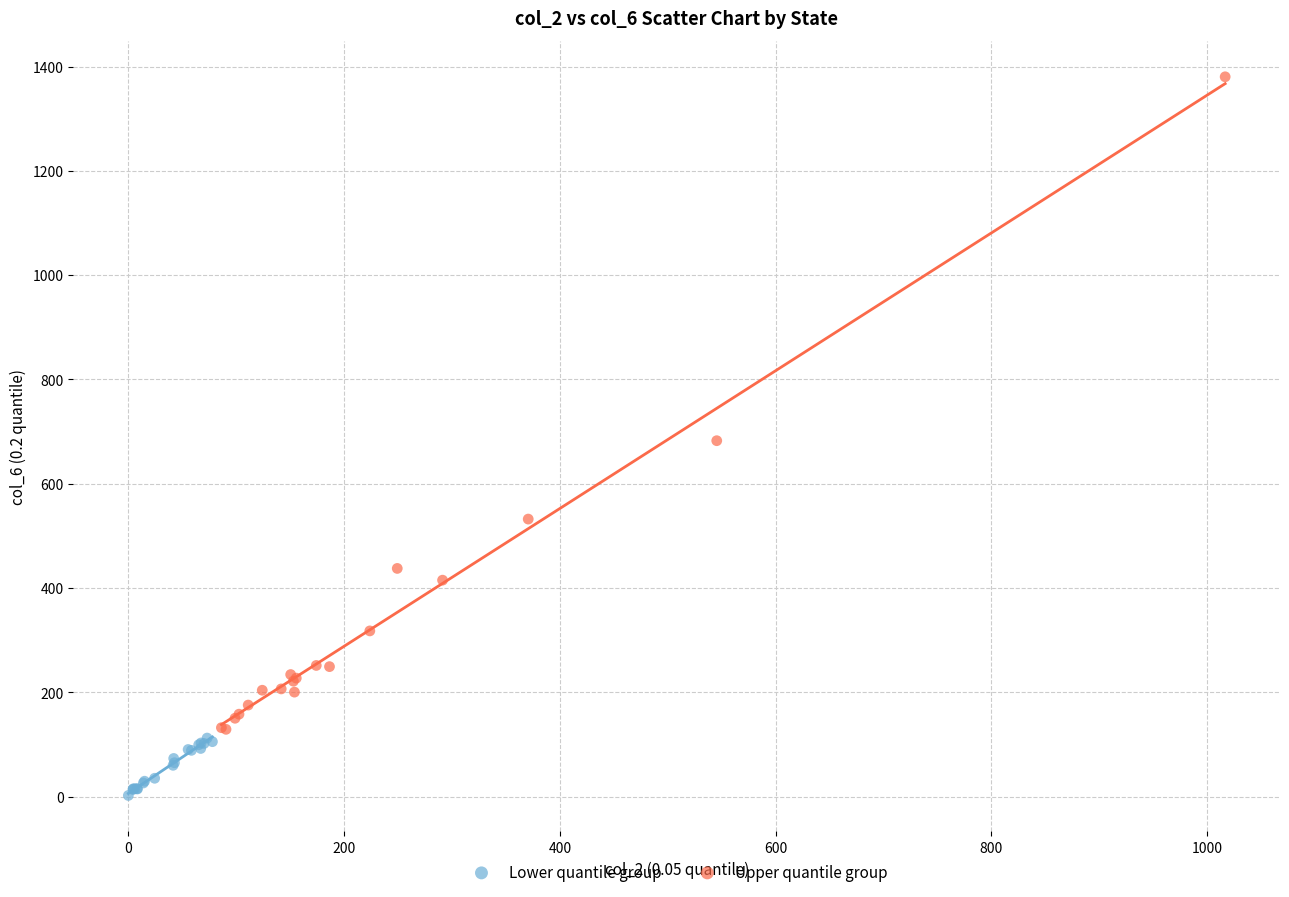

Which series has the widest spread of Y values?

Upper quantile group